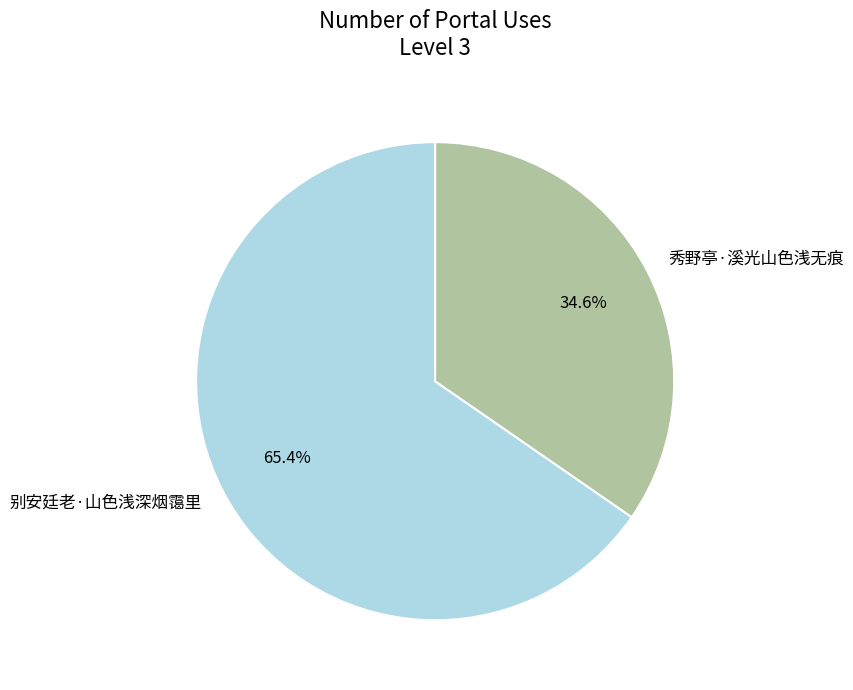

Which category accounts for the majority?

别安廷老·山色浅深烟霭里